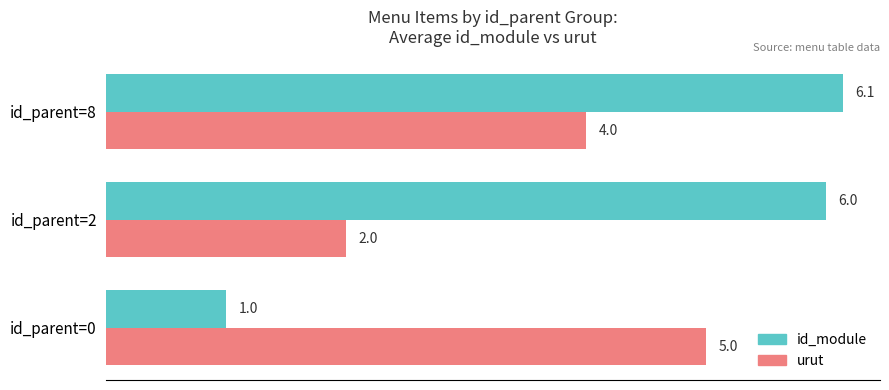

Which category has the highest value in the id_module series?

id_parent=8